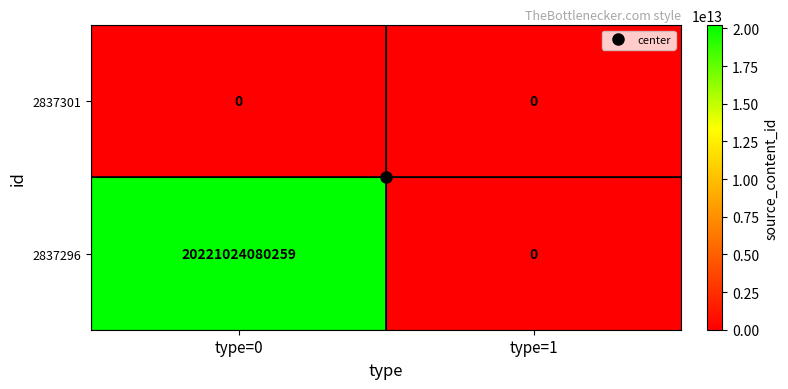

Between type=0 and type=1, which series saw the biggest shift?

2837296